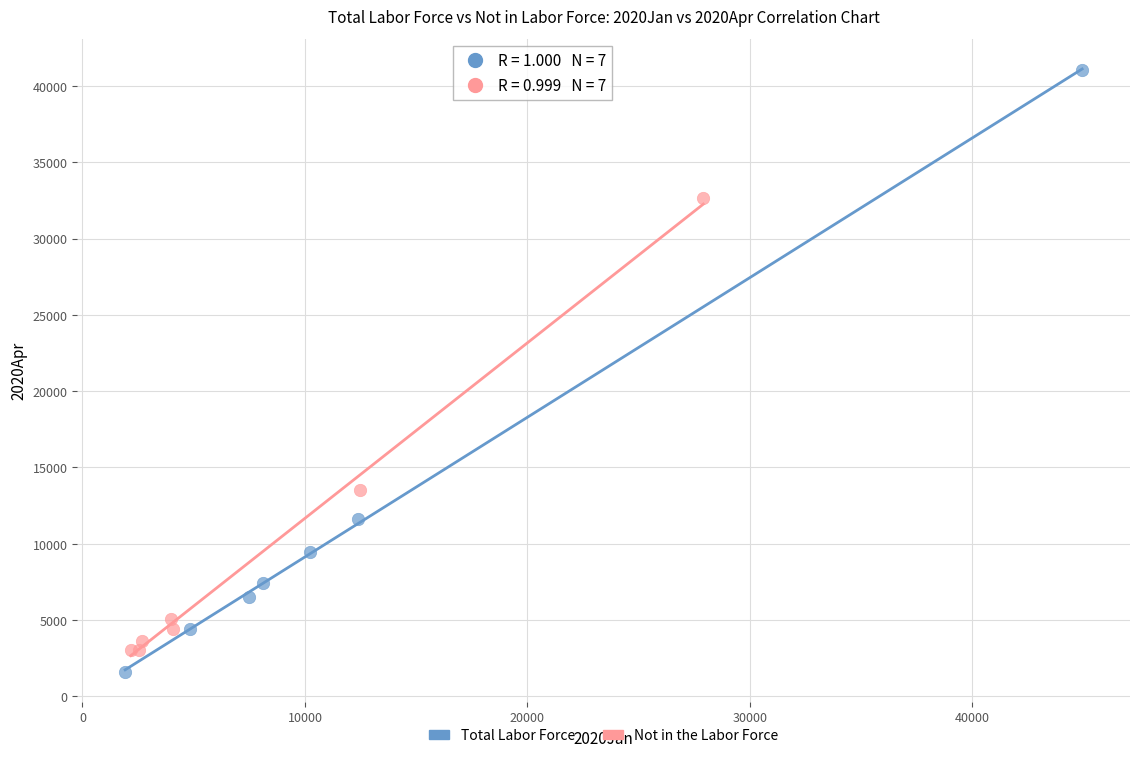

Which series contains the highest Y value?

Total Labor Force